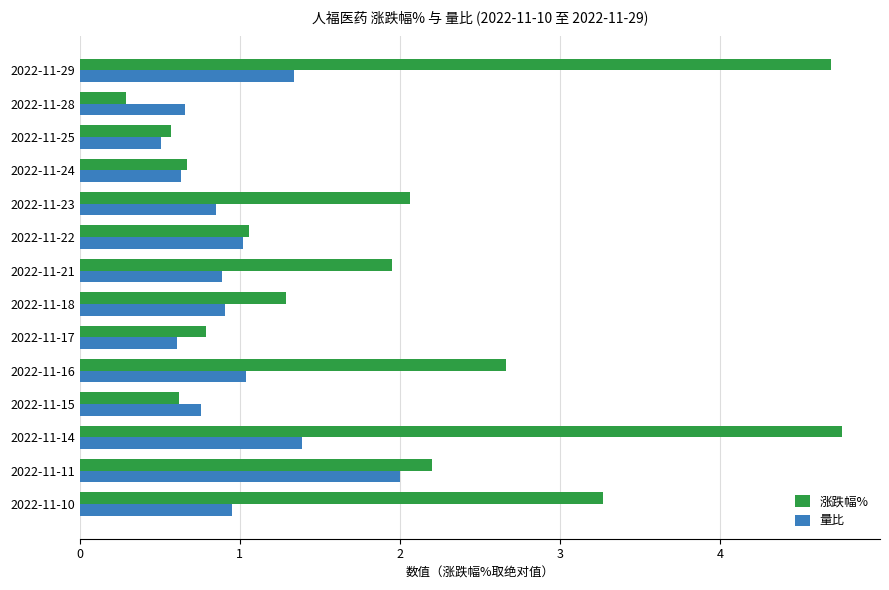

What is the difference between the highest and lowest values at 2022-11-16?

1.6